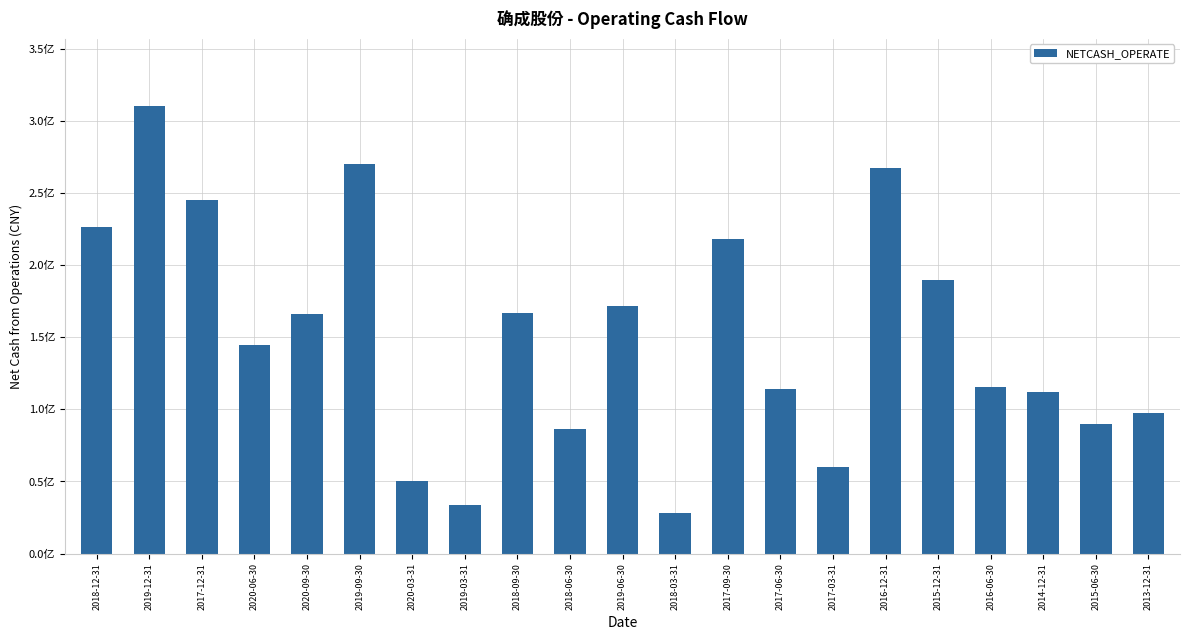

Are the bars horizontal?

No